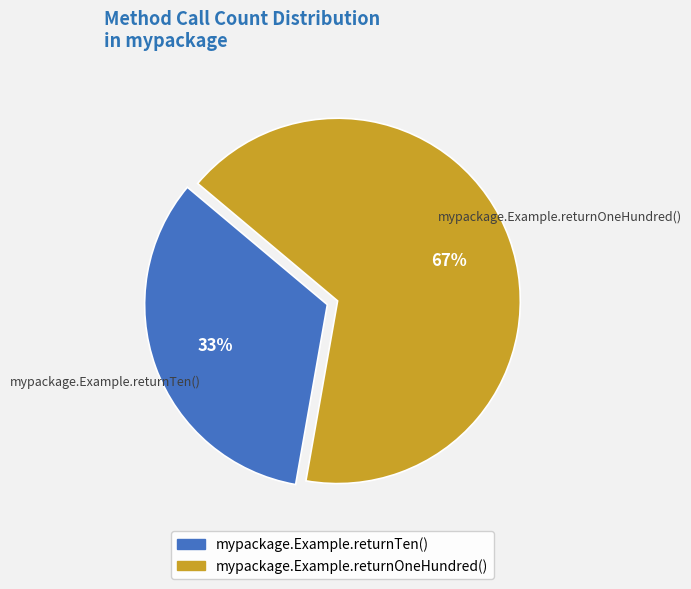

What is the ratio of the value at mypackage.Example.returnOneHundred() to the value at mypackage.Example.returnTen()?

2.0